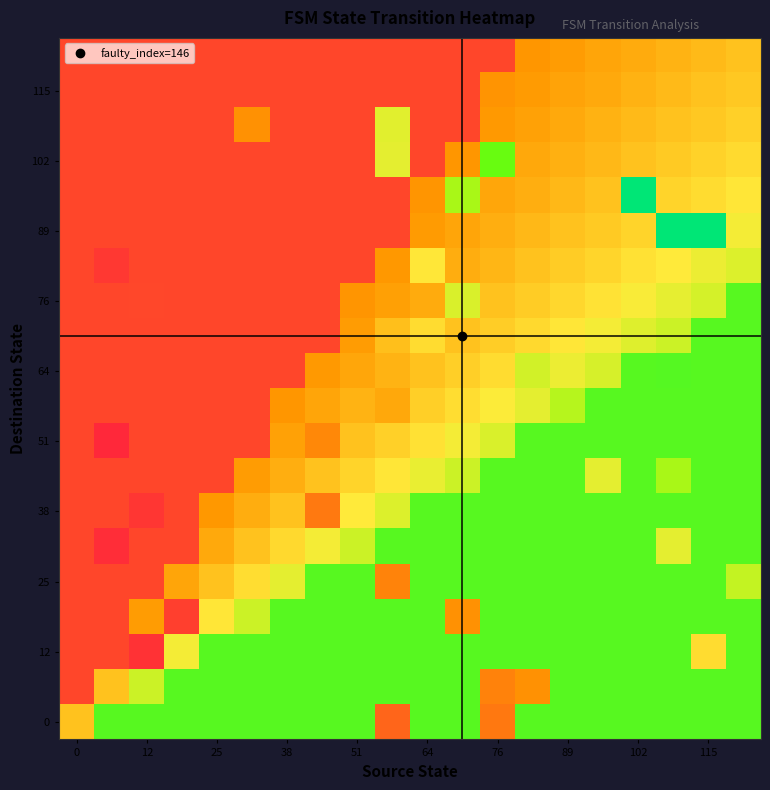

Count the number of data series in this chart.

20